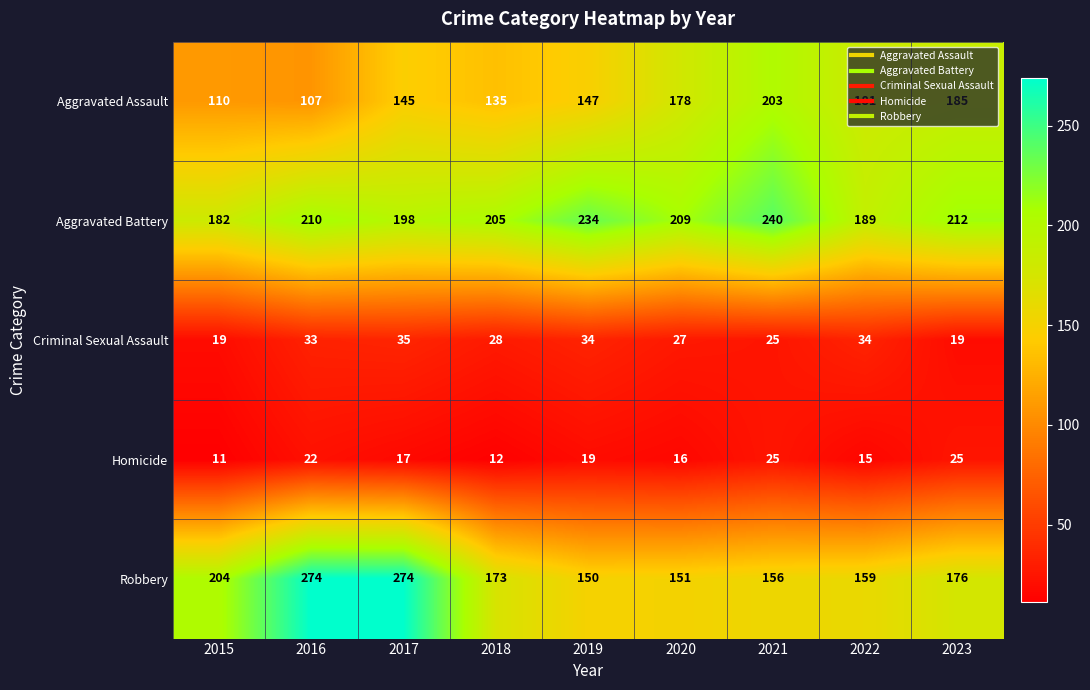

Is the value of Aggravated Battery at 2019 greater than the value of Criminal Sexual Assault at 2018?

Yes